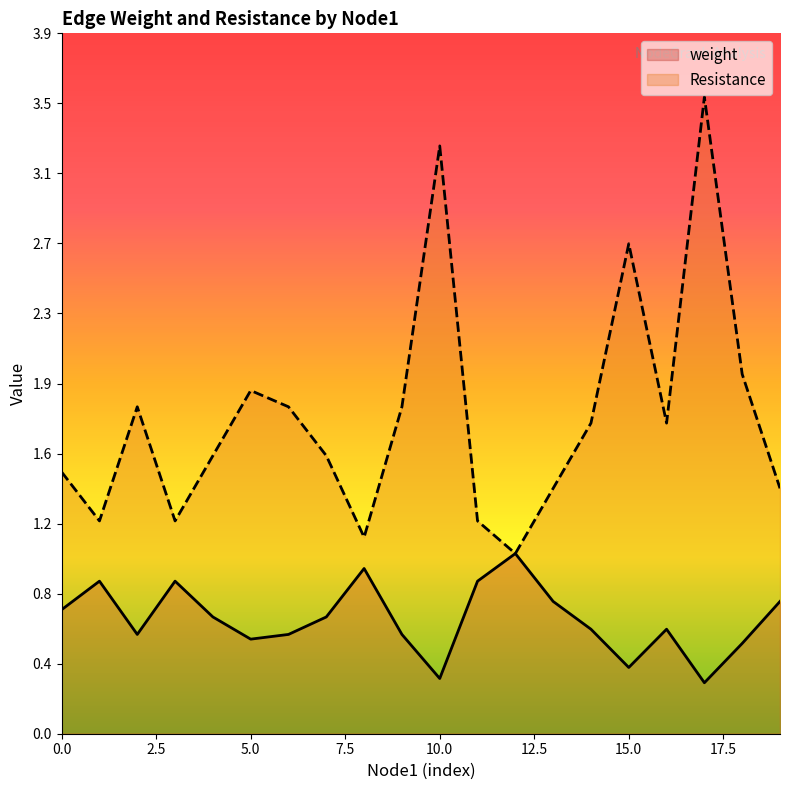

Reading right to left, list all the values displayed in this chart.

weight: 0.7	0.5	0.3	0.6	0.4	0.6	0.7	1.0	0.8	0.3	0.6	0.9	0.6	0.6	0.5	0.6	0.8	0.6	0.8	0.7
Resistance: 1.4	2.0	3.5	1.7	2.7	1.7	1.4	1.0	1.2	3.3	1.8	1.1	1.5	1.8	1.9	1.5	1.2	1.8	1.2	1.5